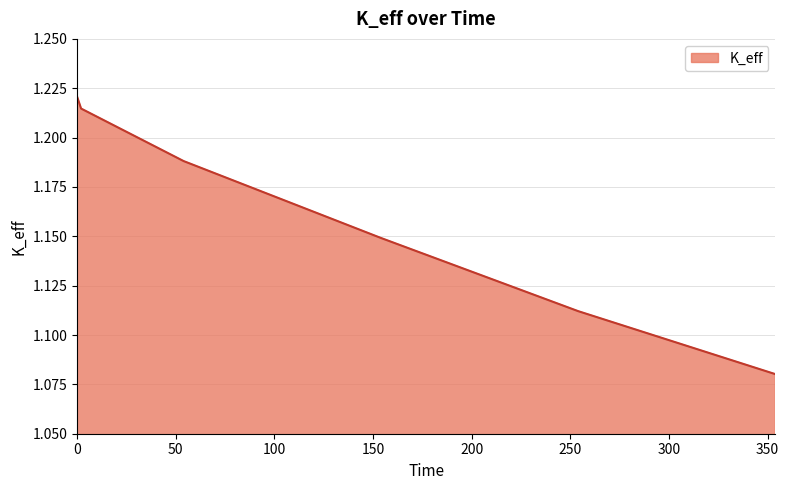

Count the values in the range 1 to 2.

6